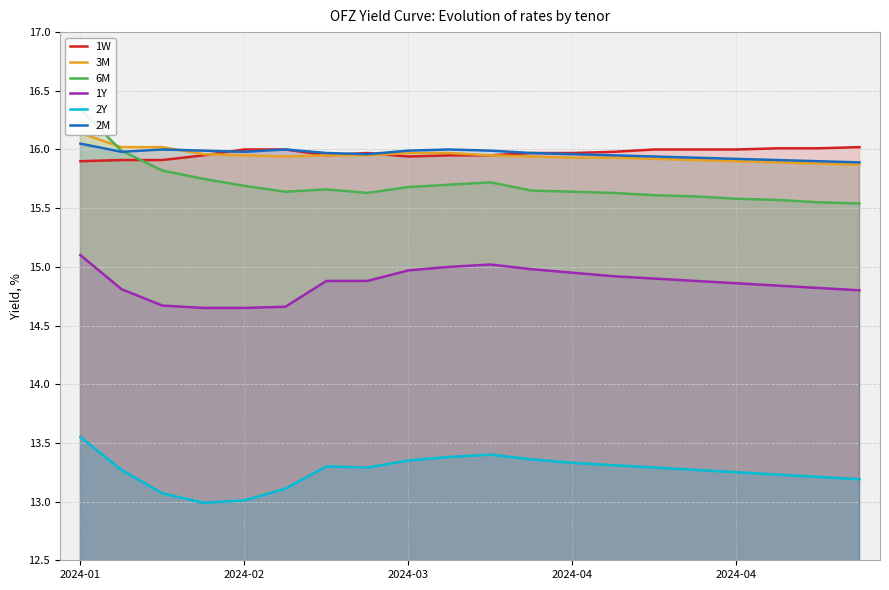

Reading right to left, list all the values displayed in this chart.

1W: 16.0	16.0	16.0	16.0	16.0	16.0	16.0	16.0	16.0	15.9	15.9	15.9	16.0	15.9	16.0	16.0	15.9	15.9	15.9	15.9
3M: 15.9	15.9	15.9	15.9	15.9	15.9	15.9	15.9	15.9	15.9	16.0	16.0	15.9	15.9	15.9	15.9	16.0	16.0	16.0	16.1
6M: 15.5	15.6	15.6	15.6	15.6	15.6	15.6	15.6	15.7	15.7	15.7	15.7	15.6	15.7	15.6	15.7	15.8	15.8	16.0	16.3
1Y: 14.8	14.8	14.8	14.9	14.9	14.9	14.9	14.9	15.0	15.0	15.0	15.0	14.9	14.9	14.7	14.7	14.7	14.7	14.8	15.1
2Y: 13.2	13.2	13.2	13.2	13.3	13.3	13.3	13.3	13.4	13.4	13.4	13.3	13.3	13.3	13.1	13.0	13.0	13.1	13.3	13.6
2M: 15.9	15.9	15.9	15.9	15.9	15.9	15.9	16.0	16.0	16.0	16.0	16.0	16.0	16.0	16.0	16.0	16.0	16.0	16.0	16.1